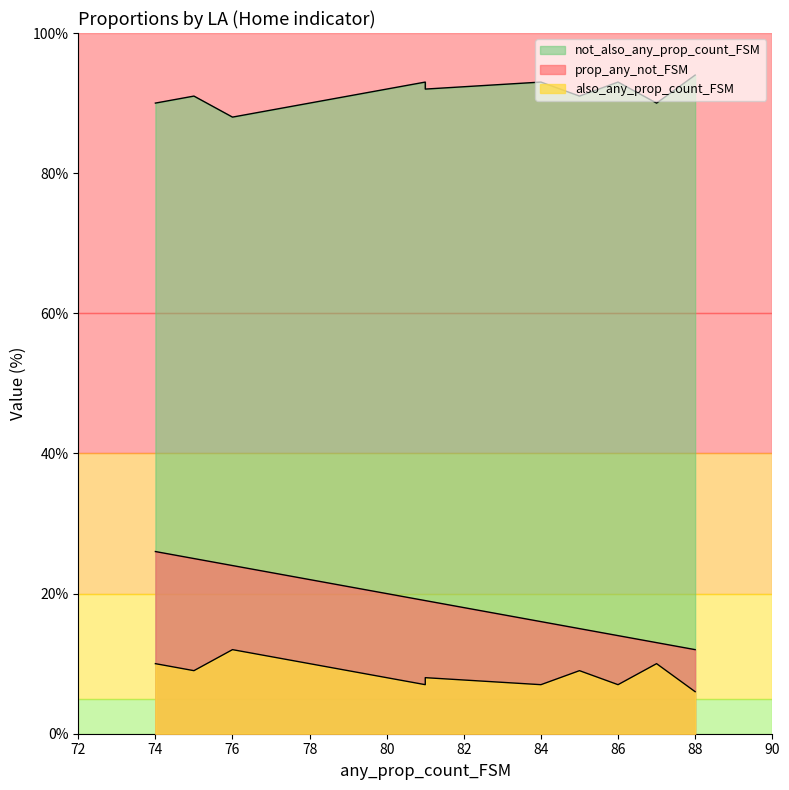

Is it true that also_any_prop_count_FSM equals 4 at Lambeth_Home?

False